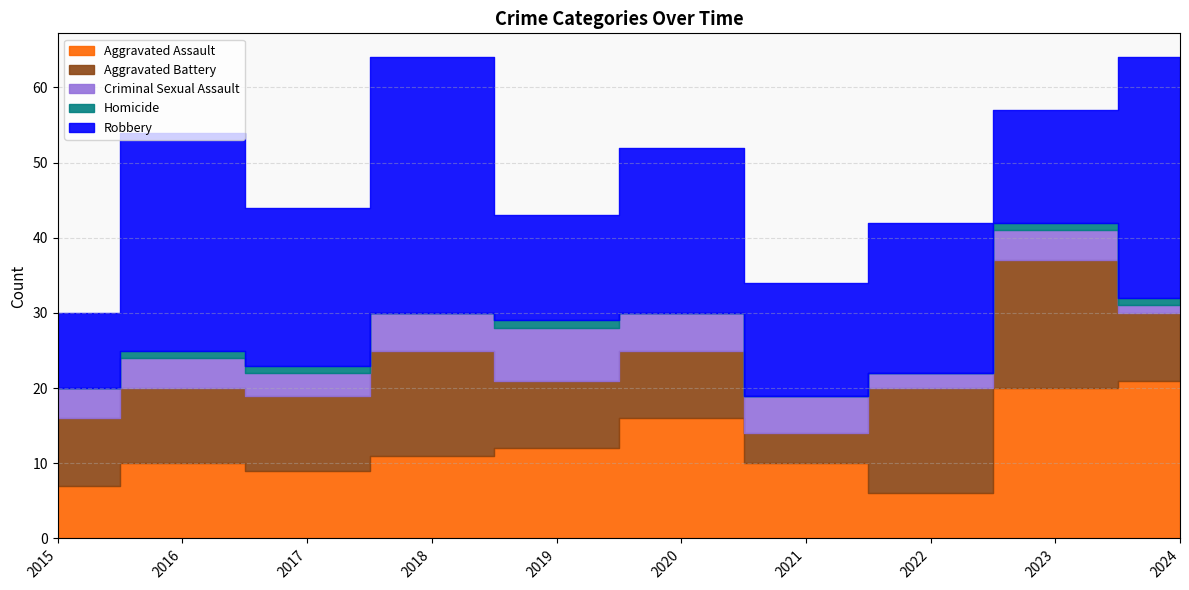

How many values in the Aggravated Battery series exceed 10?

3